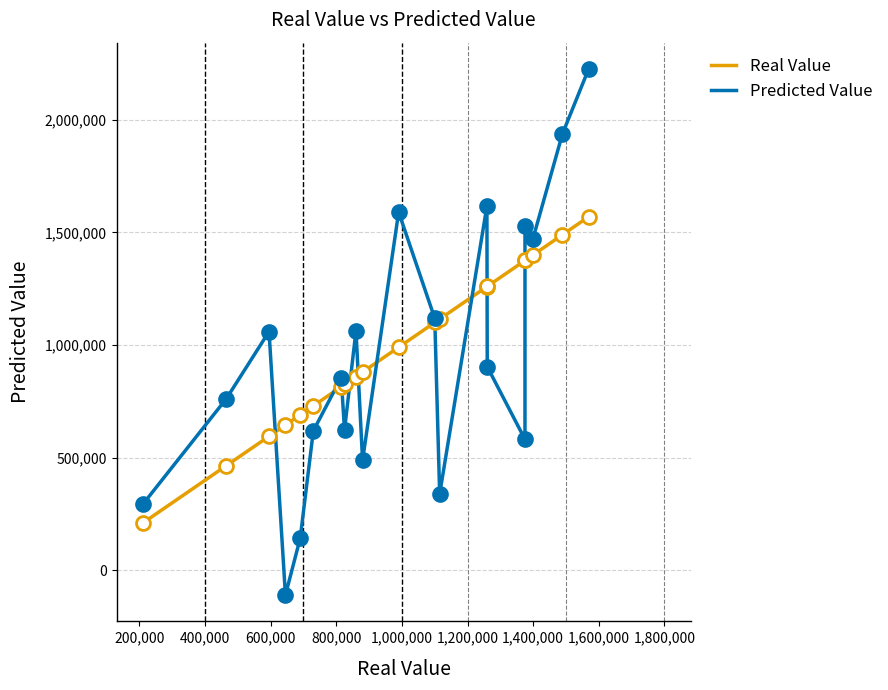

How many values in the Real Value series exceed 990000?

9